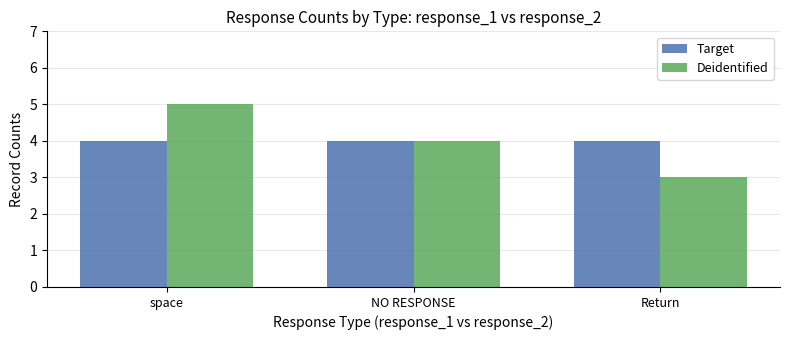

What value does the Deidentified series have at space?

5